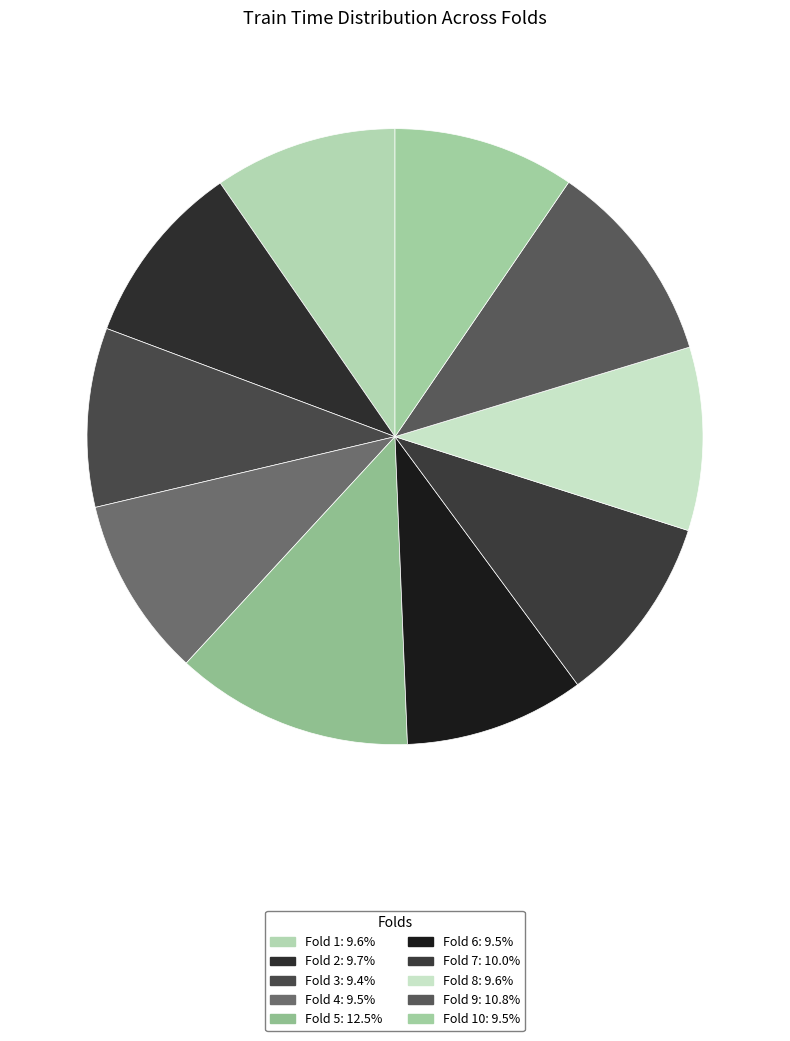

Rank the categories by value from lowest to highest.

Fold 3, Fold 4, Fold 6, Fold 10, Fold 1, Fold 8, Fold 2, Fold 7, Fold 9, Fold 5